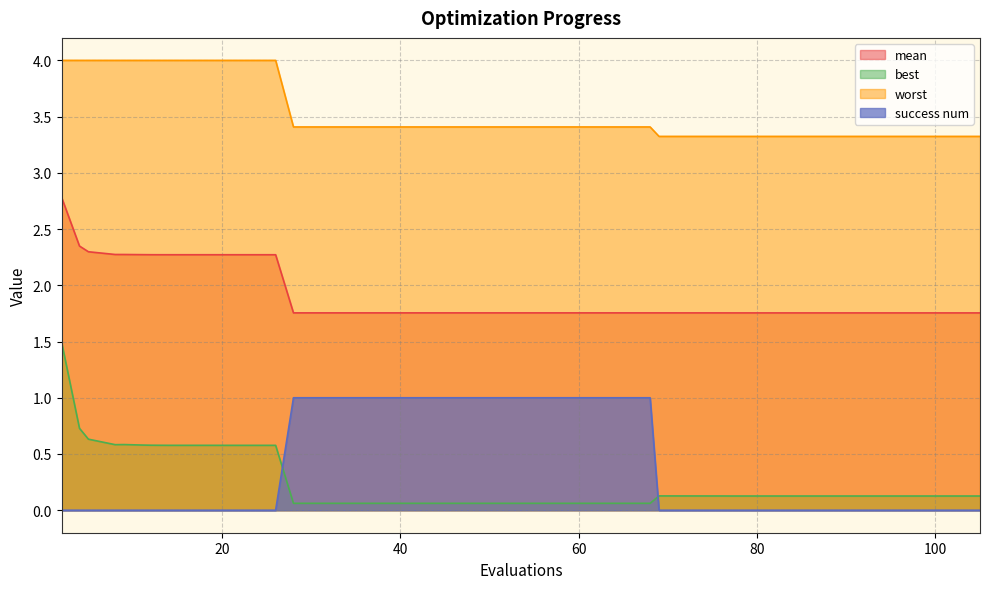

What are all the series names shown in the legend?

mean, best, worst, success num